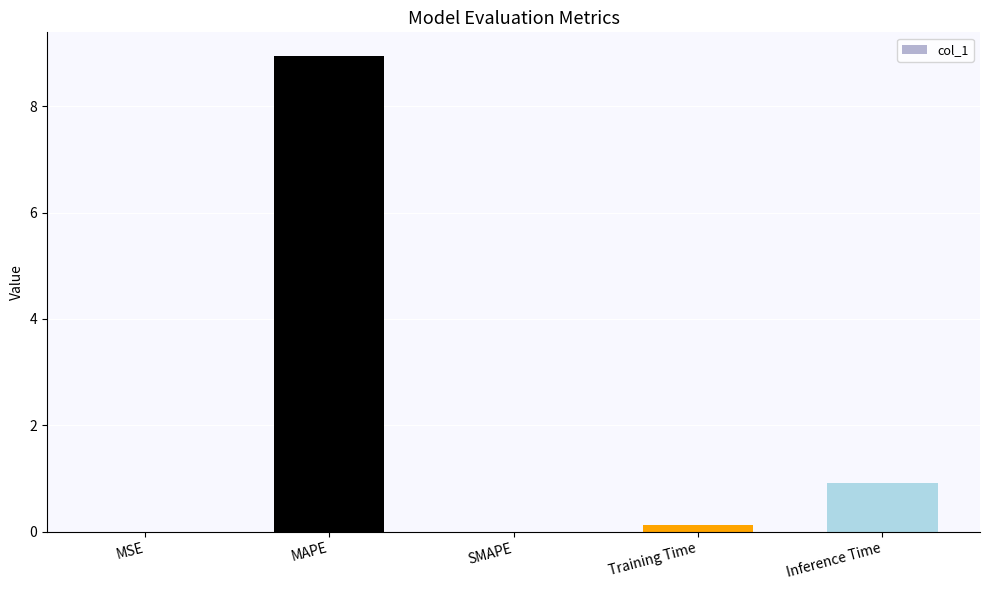

What is the change in value from SMAPE to Inference Time?

+0.9